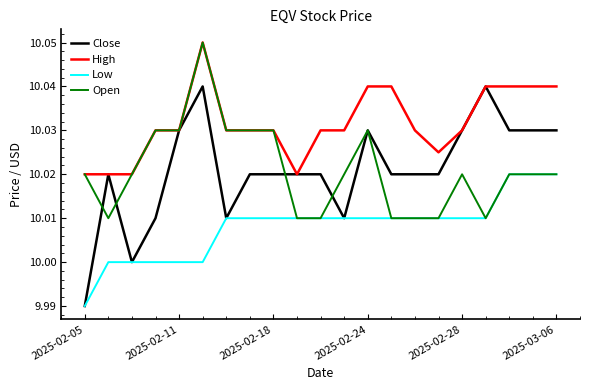

Which series has the largest total across all categories?

High